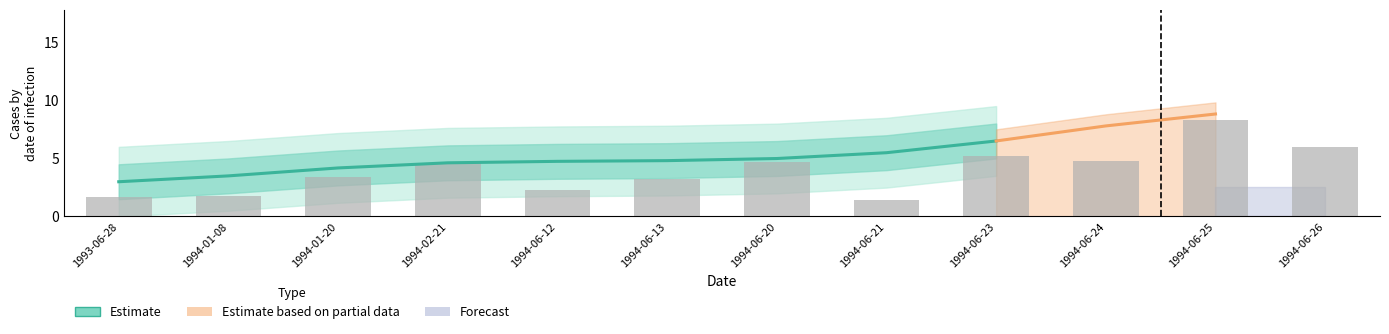

Does the chart contain any negative values?

No